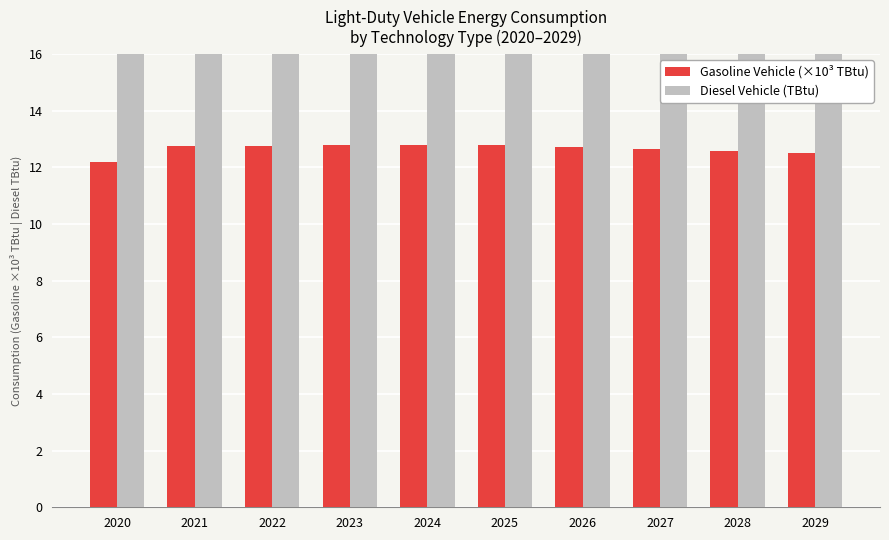

At which category does the chart reach its peak across all series?

2029